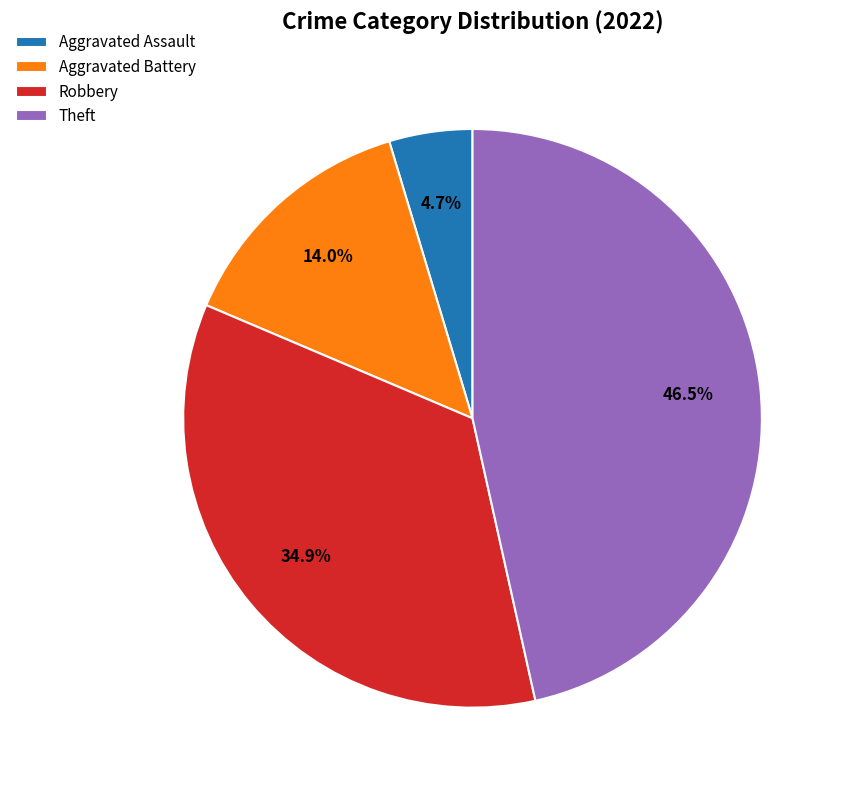

Which slice is the smallest?

Aggravated Assault